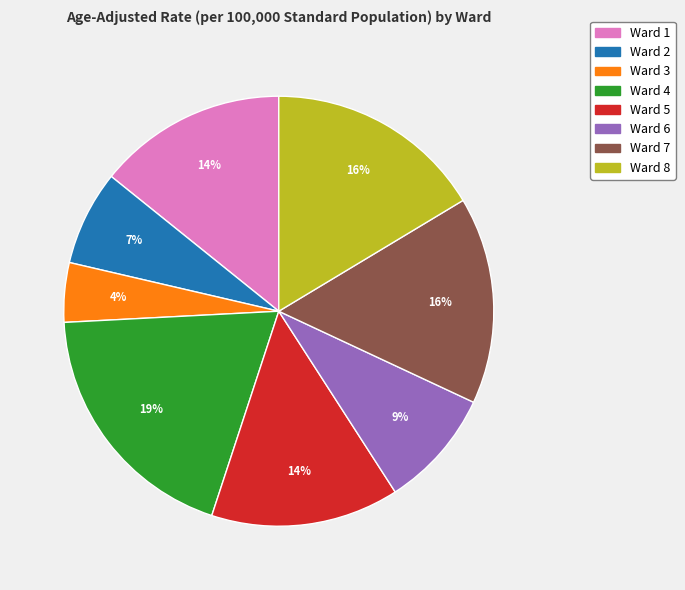

Which category has the biggest portion of the pie?

Ward 4